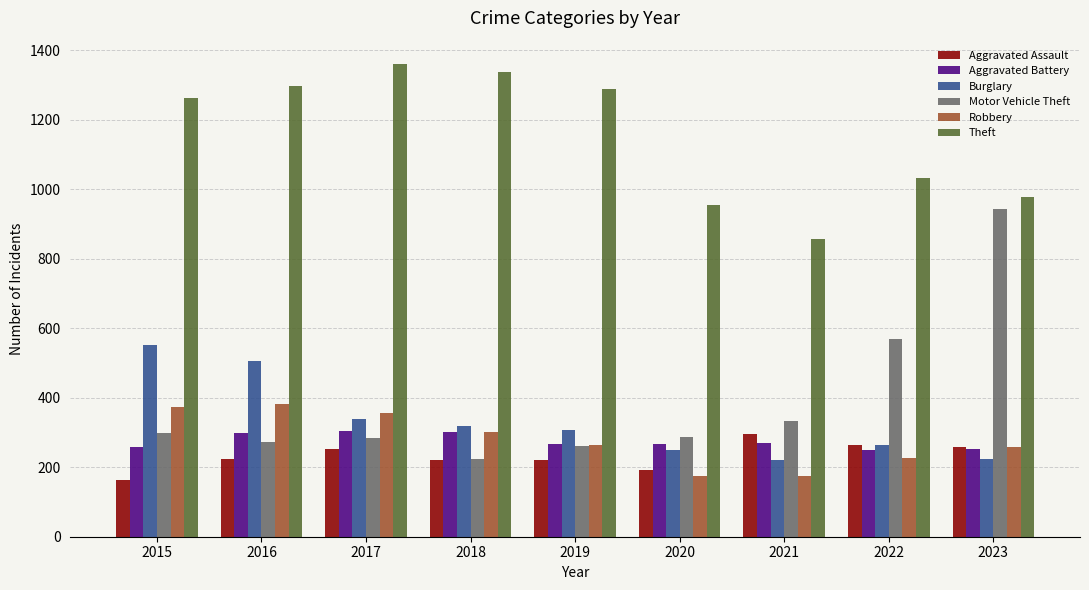

What is the approximate value of Theft at 2015?

1263